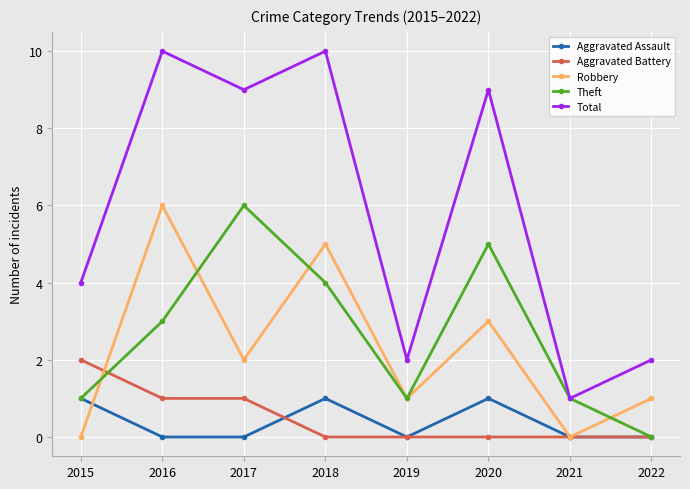

Reading left to right, extract all data points from this chart.

Aggravated Assault: 1	0	0	1	0	1	0	0
Aggravated Battery: 2	1	1	0	0	0	0	0
Robbery: 0	6	2	5	1	3	0	1
Theft: 1	3	6	4	1	5	1	0
Total: 4	10	9	10	2	9	1	2